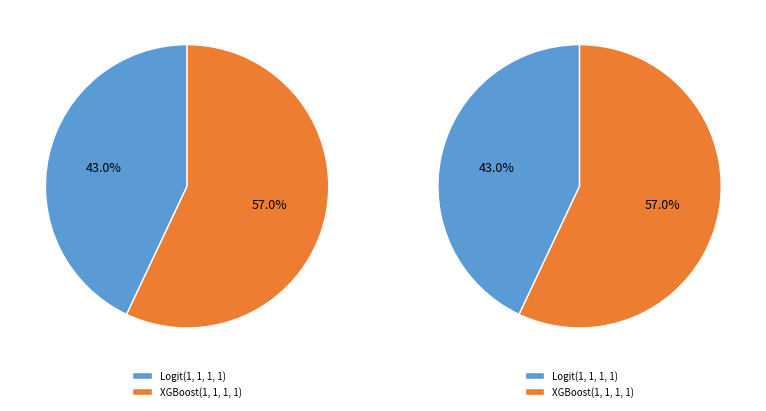

Rank the categories by value from lowest to highest.

Logit(1, 1, 1, 1), XGBoost(1, 1, 1, 1)